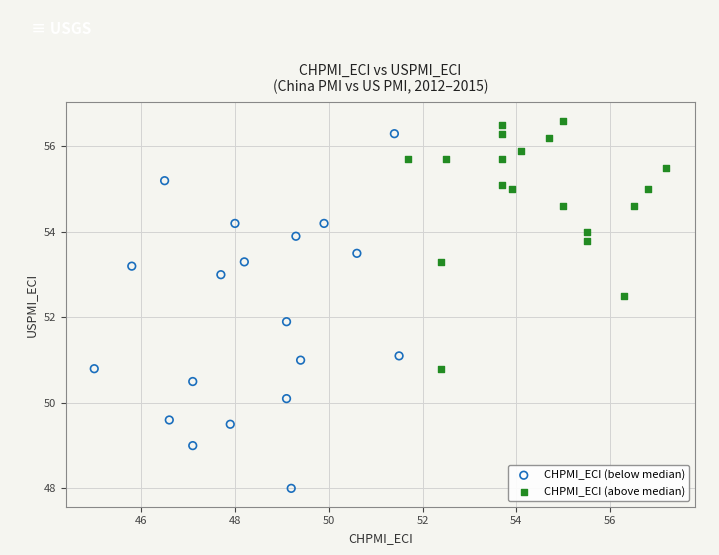

Which series reaches the minimum Y coordinate?

CHPMI_ECI (below median)